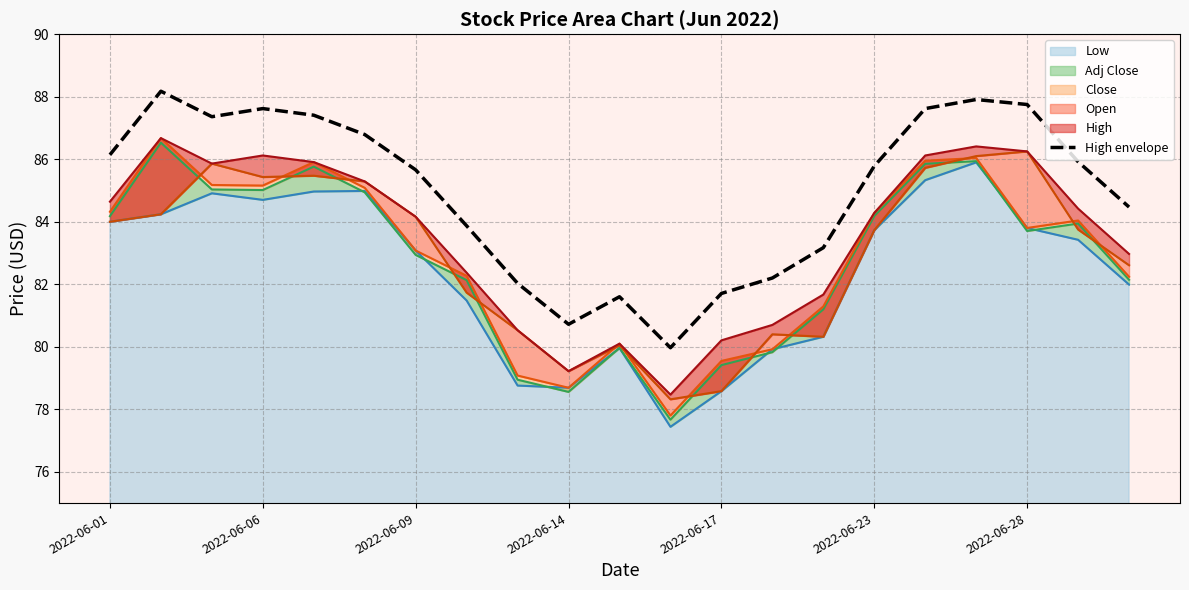

How many data points does each series have?

21